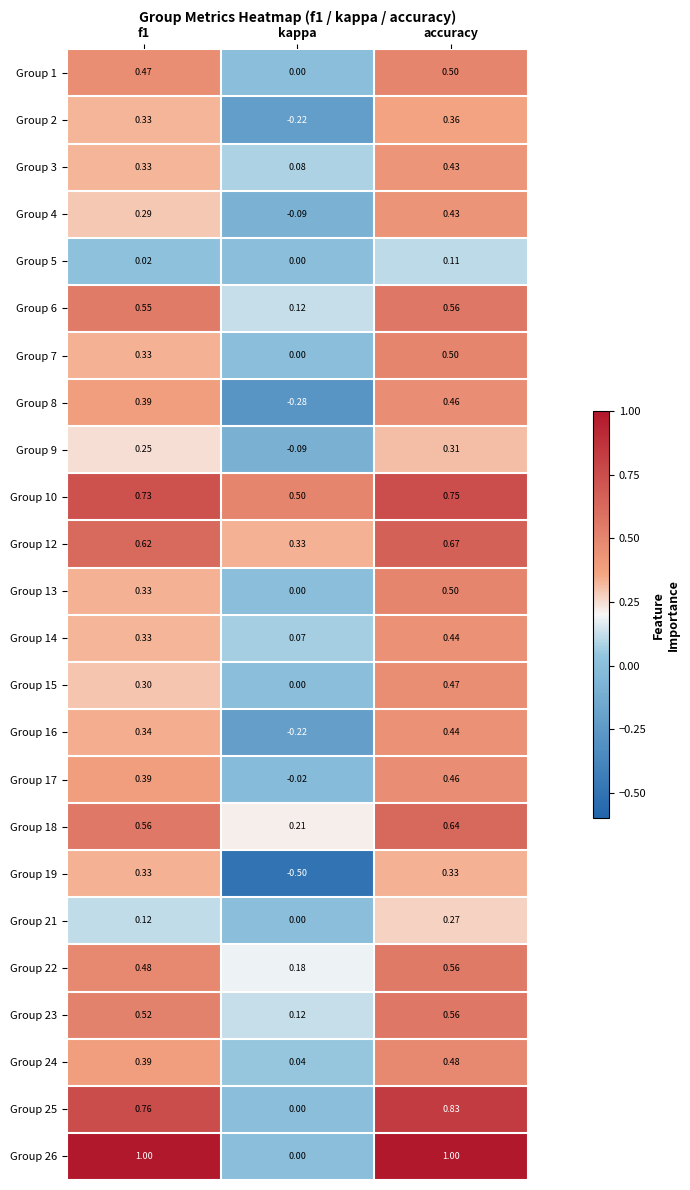

Which category has the highest value in the Group 24 series?

accuracy